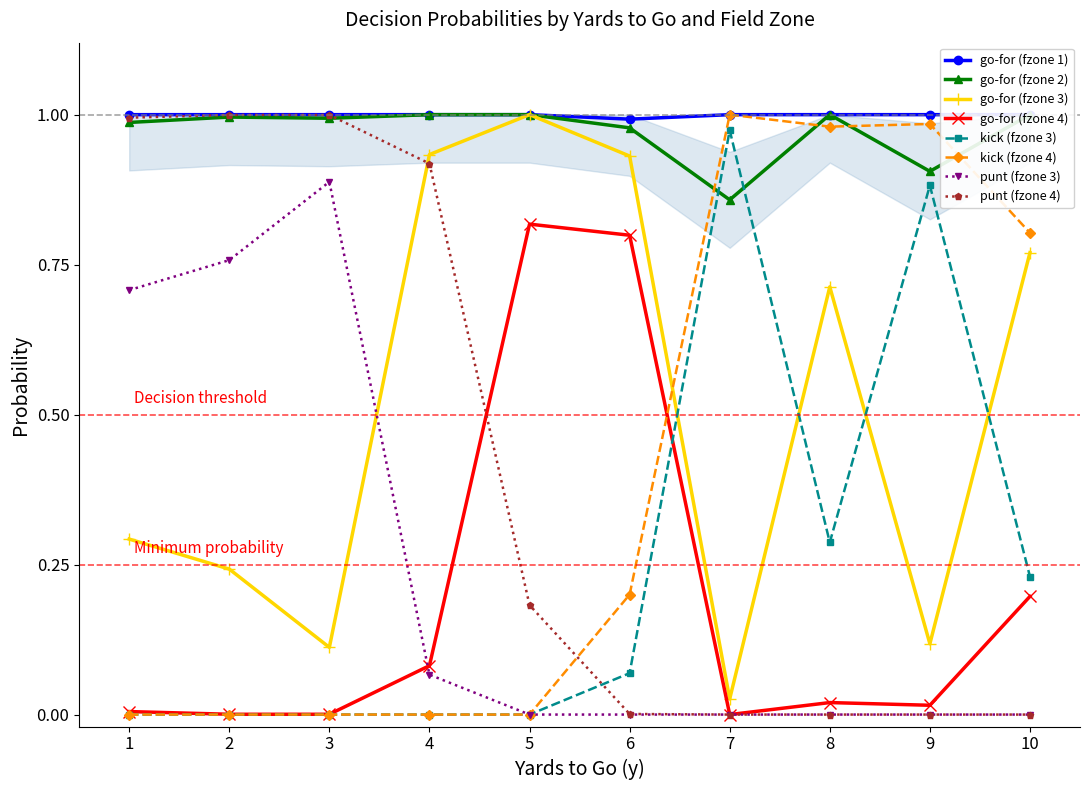

How many intersections are there between gofor and punt?

8